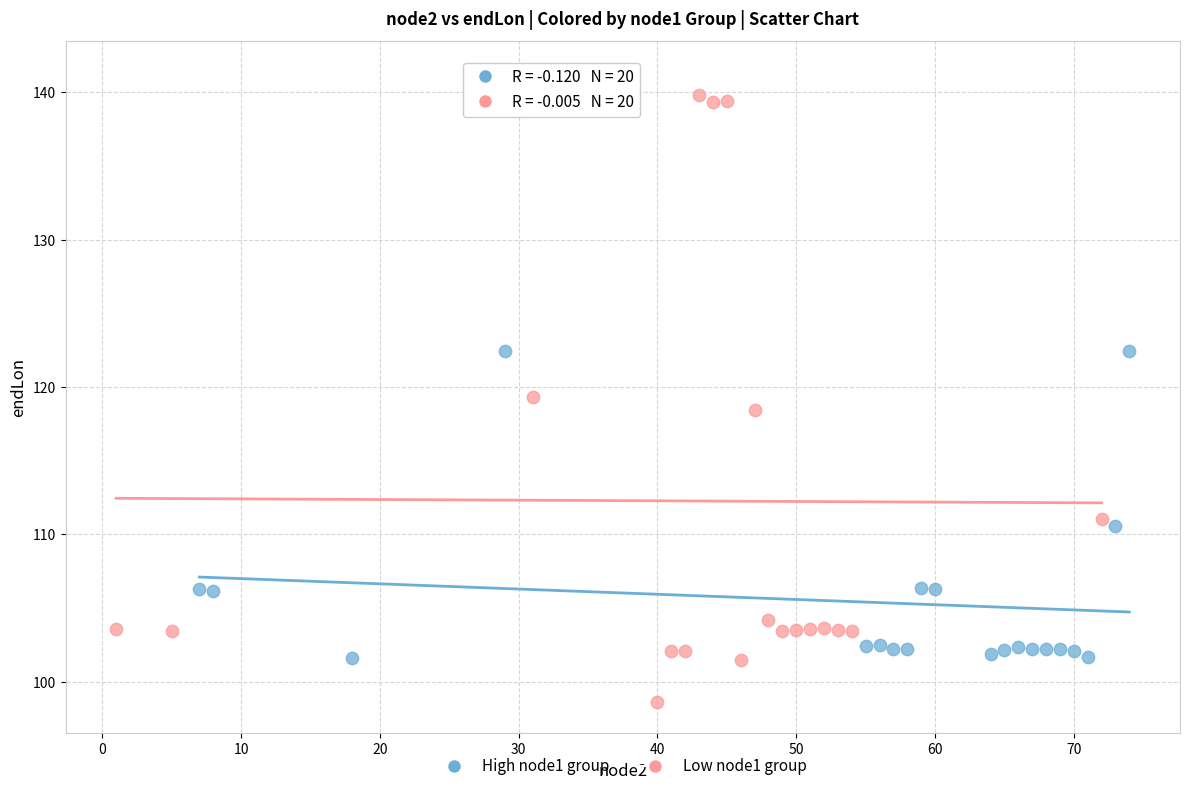

What are all the series names shown in the legend?

High node1 group, Low node1 group